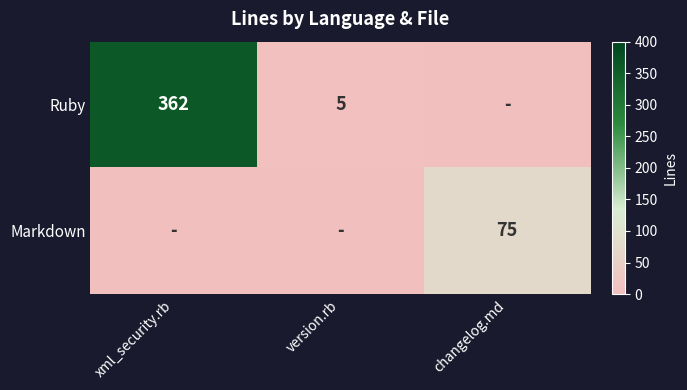

The Ruby series shows 3 at version.rb. True or false?

False